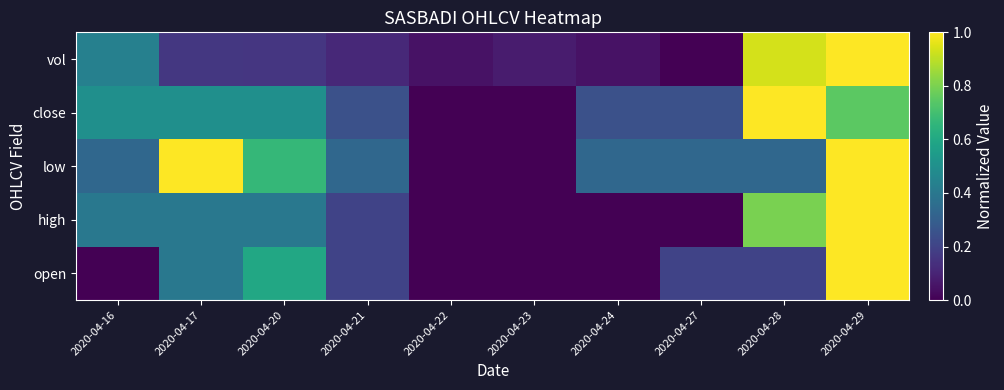

What value does the open series have at 2020-04-27?

0.2